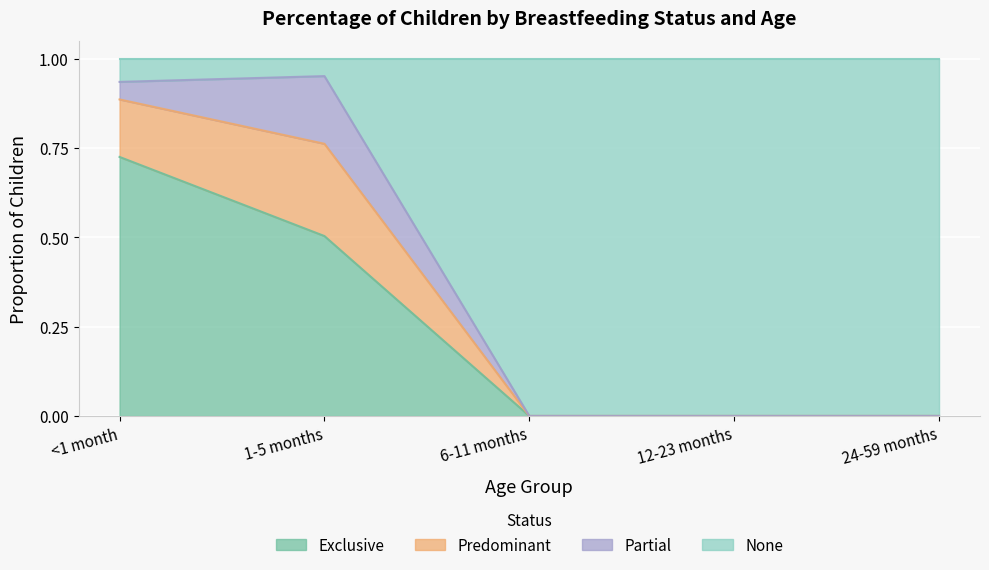

Which series has the widest spread of values?

None